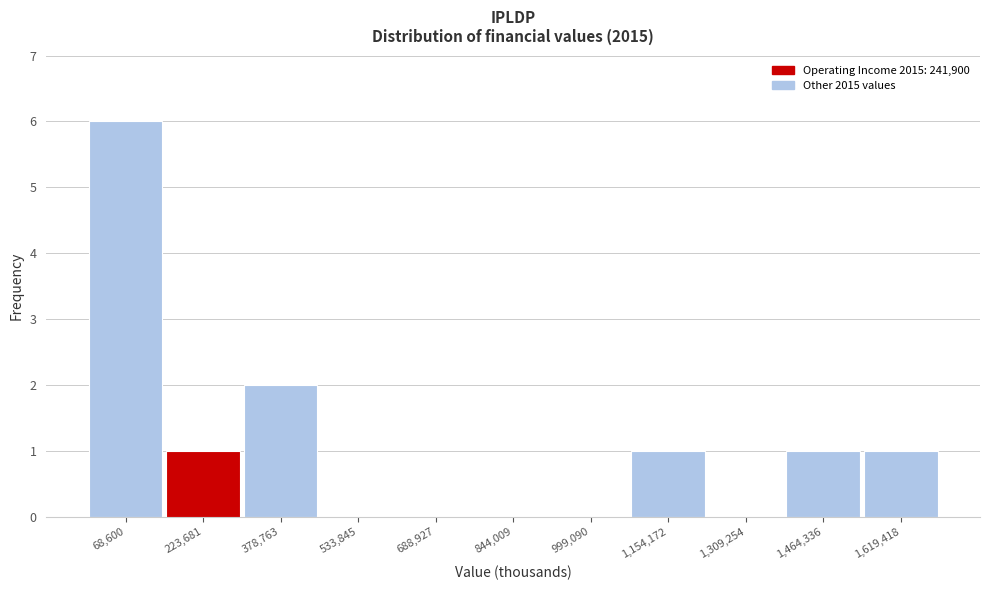

Reading left to right, extract all data points from this chart.

68,600=6	223,681=1	378,763=2	533,845=0	688,927=0	844,009=0	999,090=0	1,154,172=1	1,309,254=0	1,464,336=1	1,619,418=1